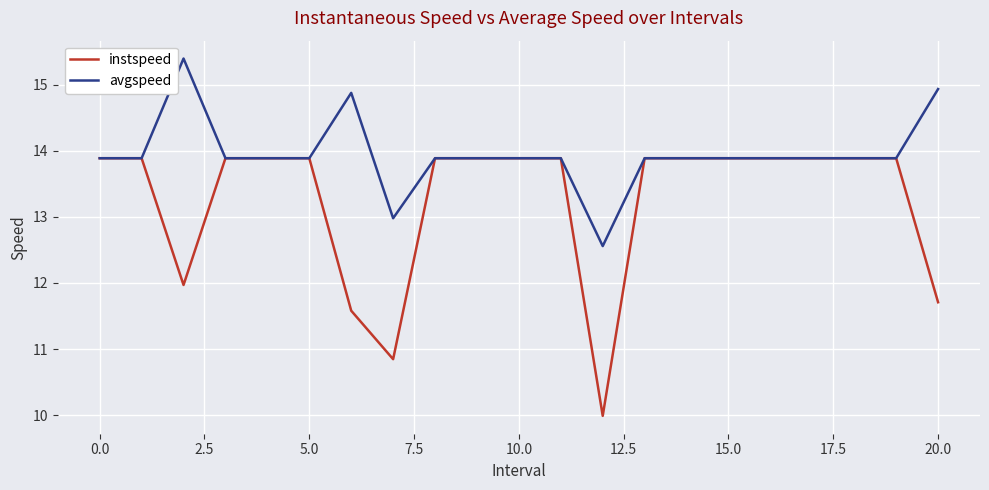

What is the highest value of the instspeed series?

13.9